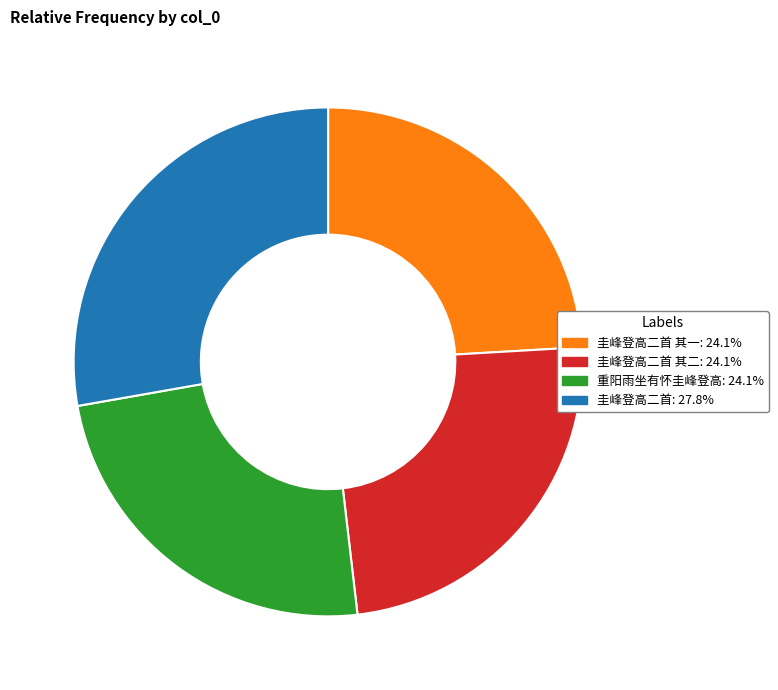

Is there a majority slice in this chart?

No